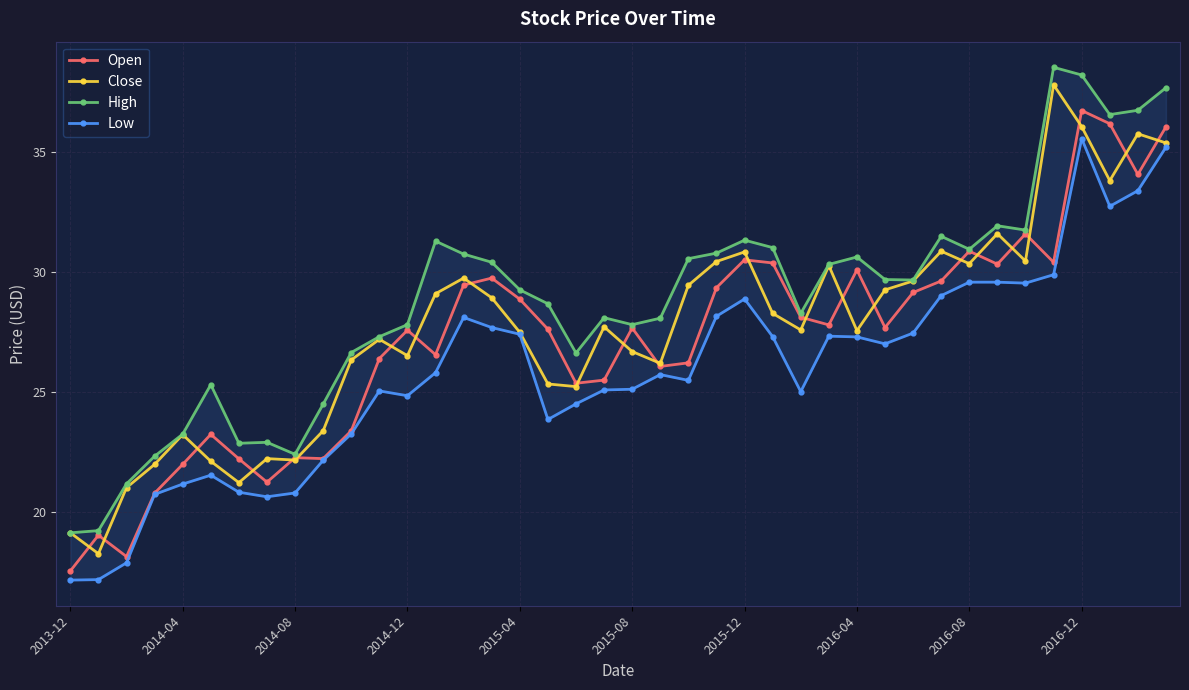

What is the minimum value shown in the chart?

17.2